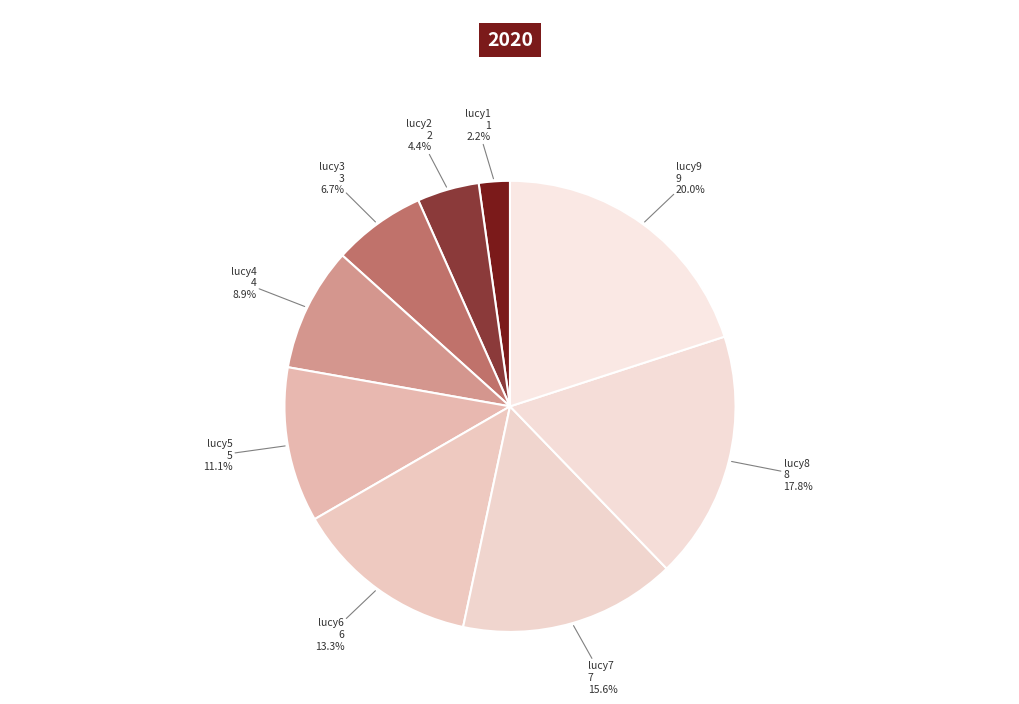

Which has a higher value, lucy9 or lucy6?

lucy9